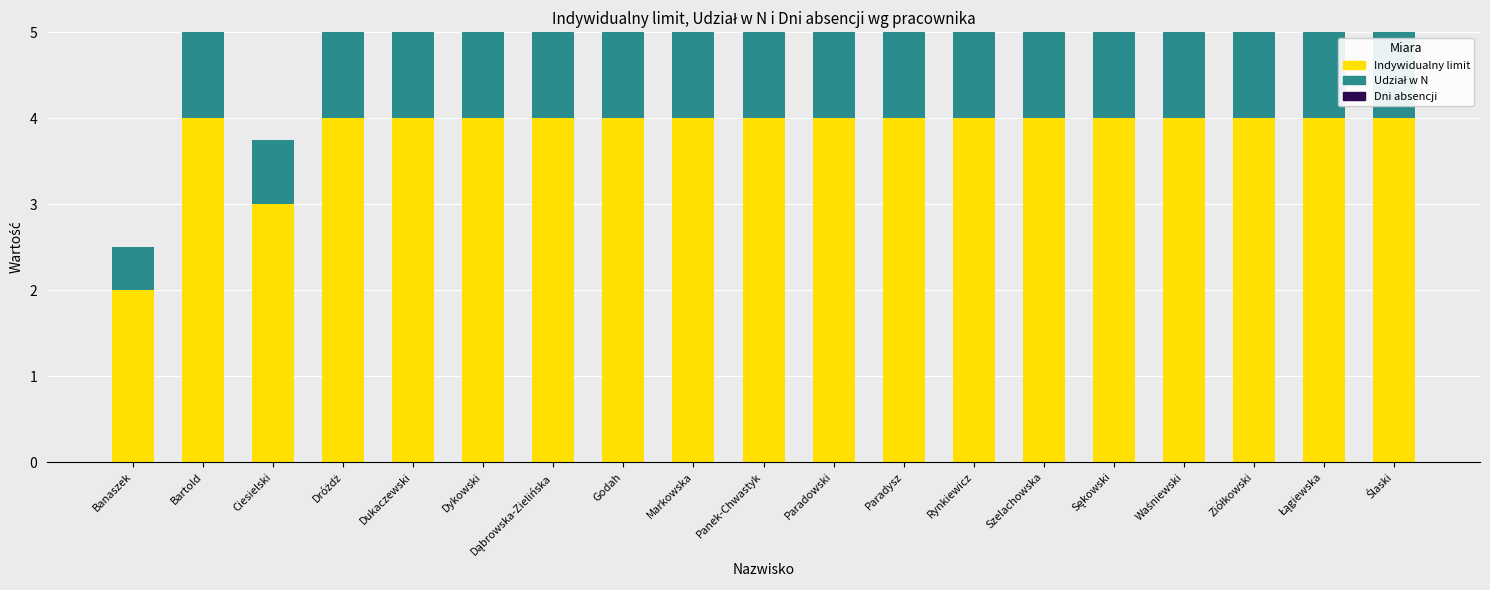

True or false: Indywidualny limit has a value of 0.8 at Szelachowska.

False